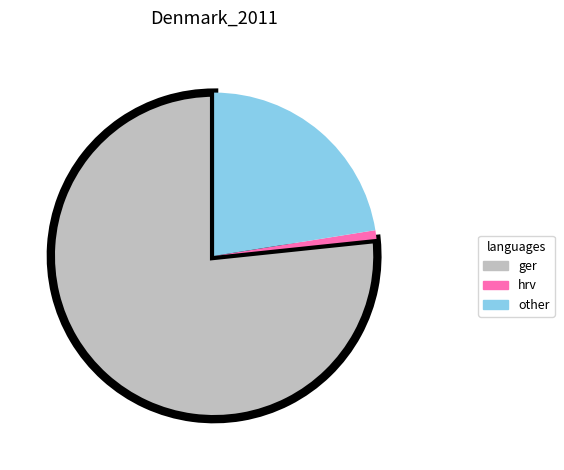

Do other and hrv together represent more than half of the pie?

No